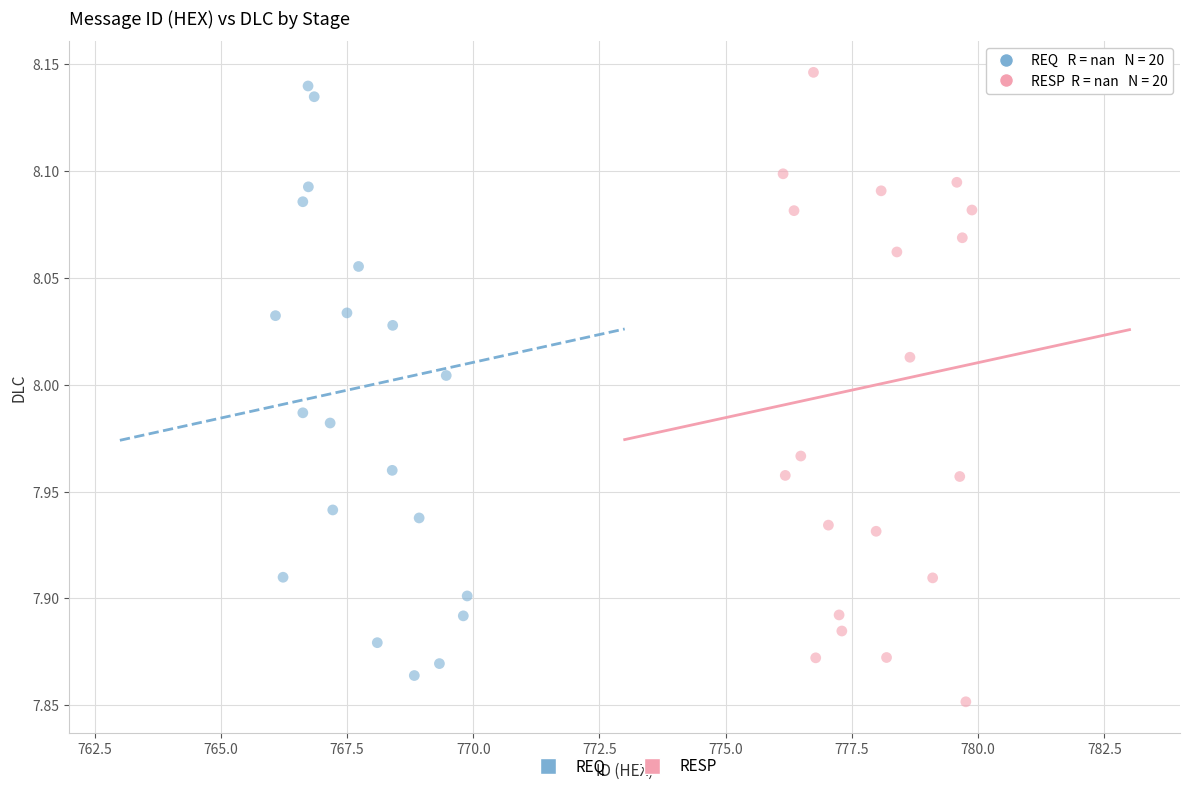

What are all the series names shown in the legend?

REQ, RESP